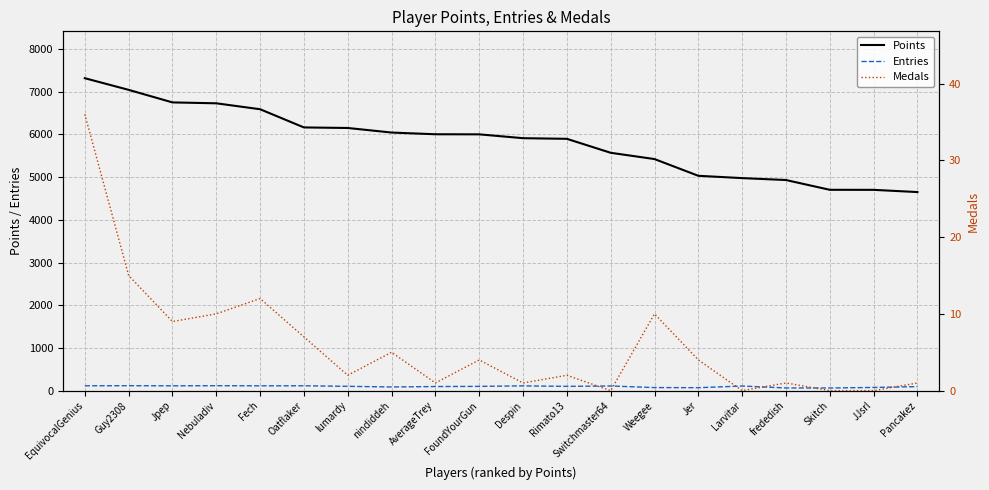

True or false: Points and Entries intersect in this chart.

False